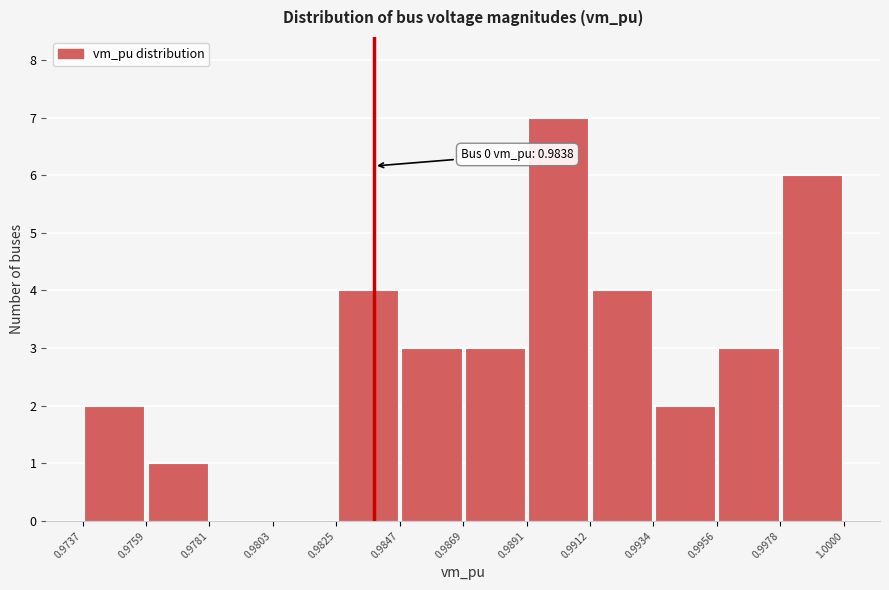

Over which range of the x-axis is the bar tallest?

0.9891 to 0.9912